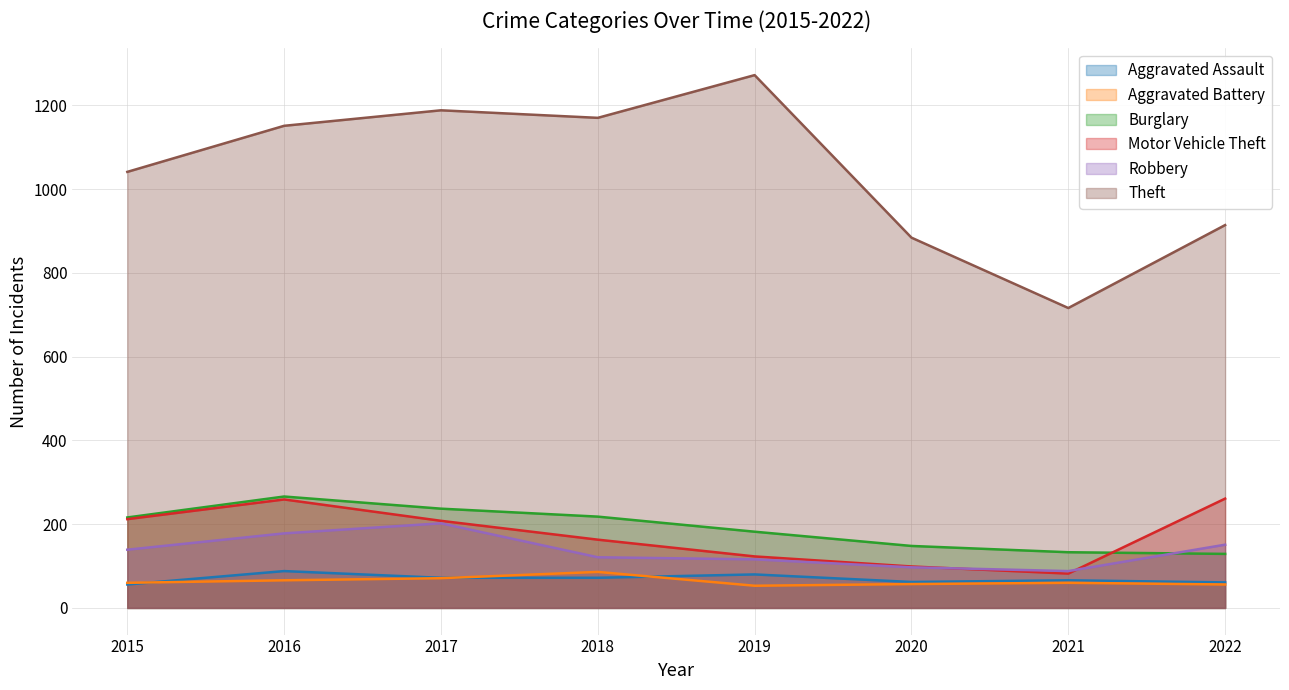

True or false: Motor Vehicle Theft and Theft intersect in this chart.

False